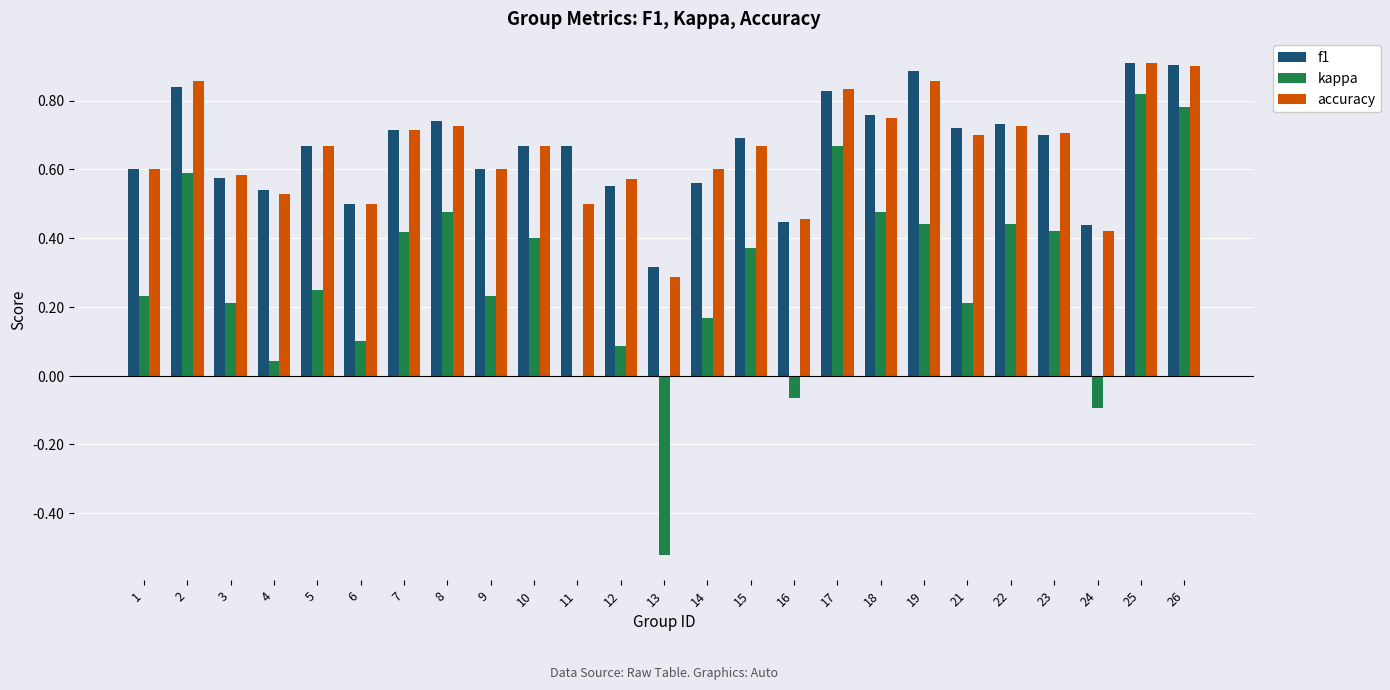

What is the sum of all accuracy values?

16.3